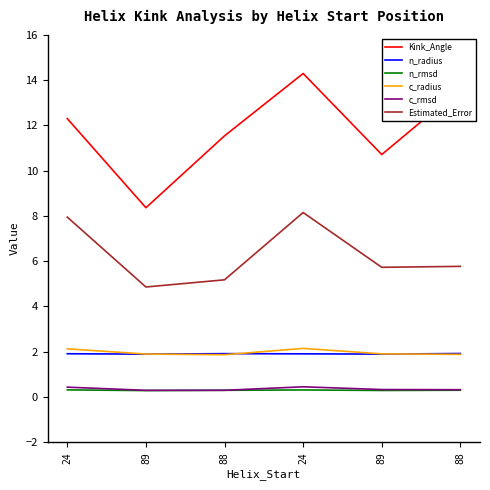

How many distinct data groups are displayed?

6